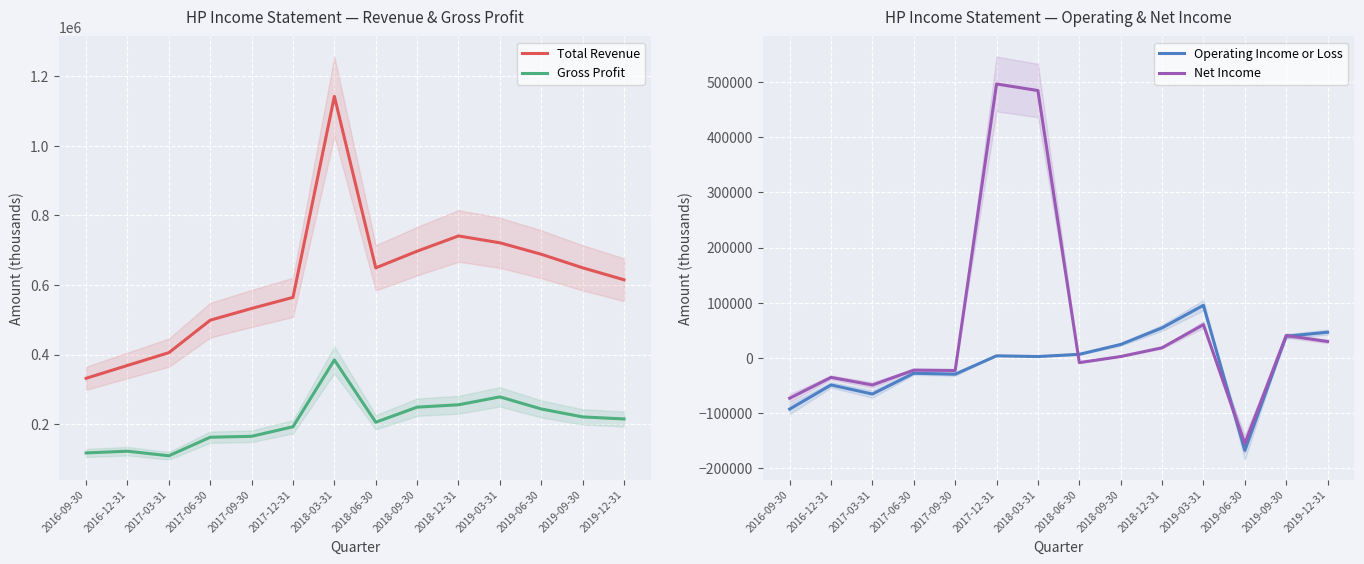

Rank the series at 2017-03-31 from lowest to highest value.

Operating Income or Loss, Net Income, Gross Profit, Total Revenue